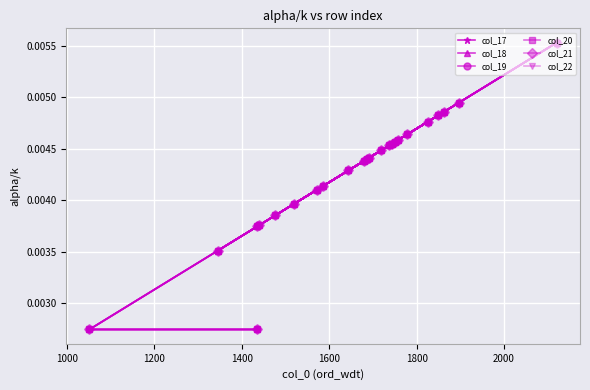

True or false: col_22 and col_17 intersect in this chart.

False